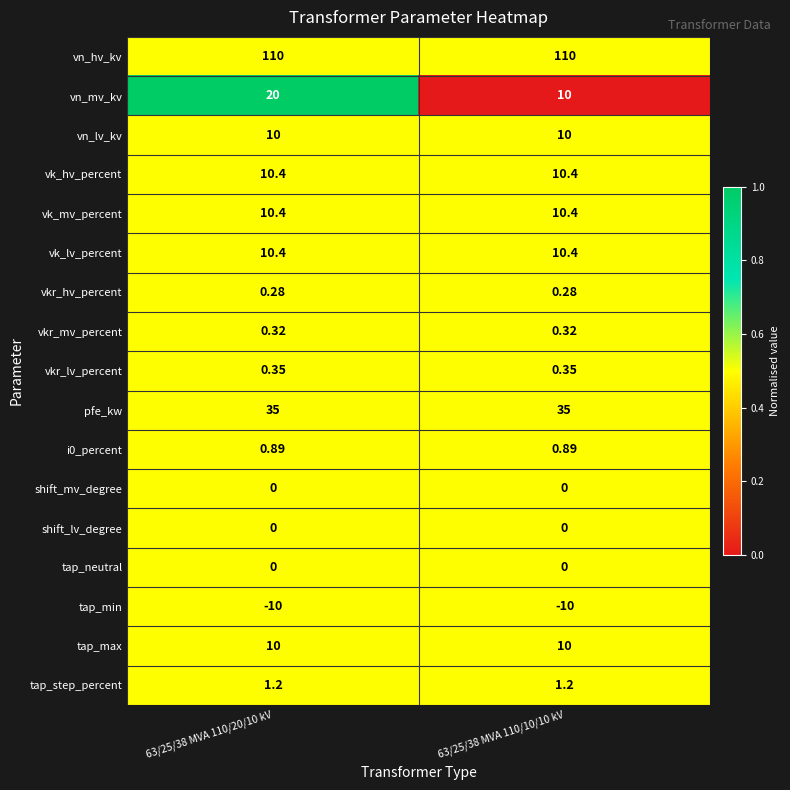

Which series has the widest spread of values?

vn_mv_kv